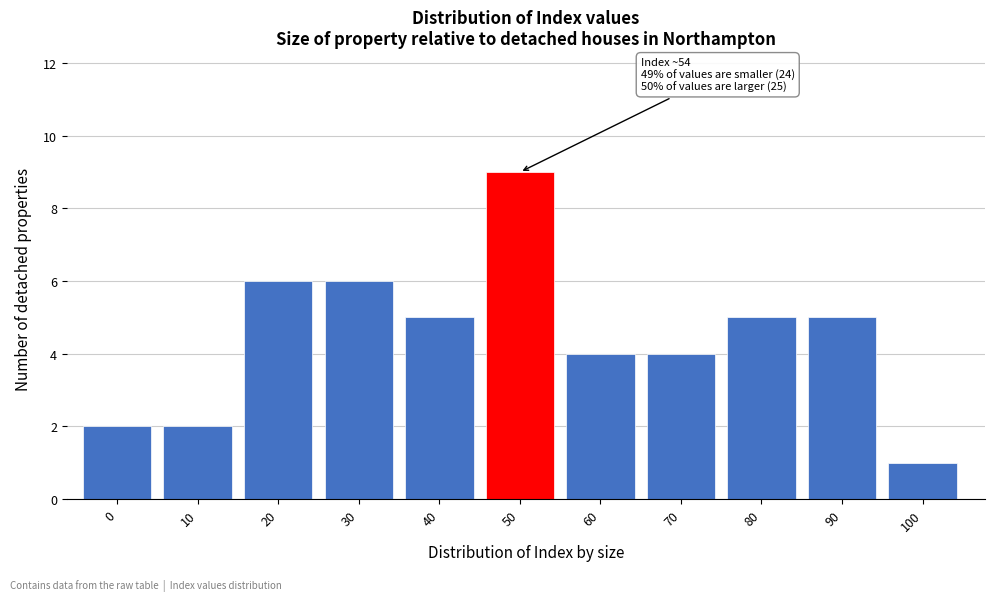

Reading left to right, what are all the values shown in this chart?

2	2	6	6	5	9	4	4	5	5	1